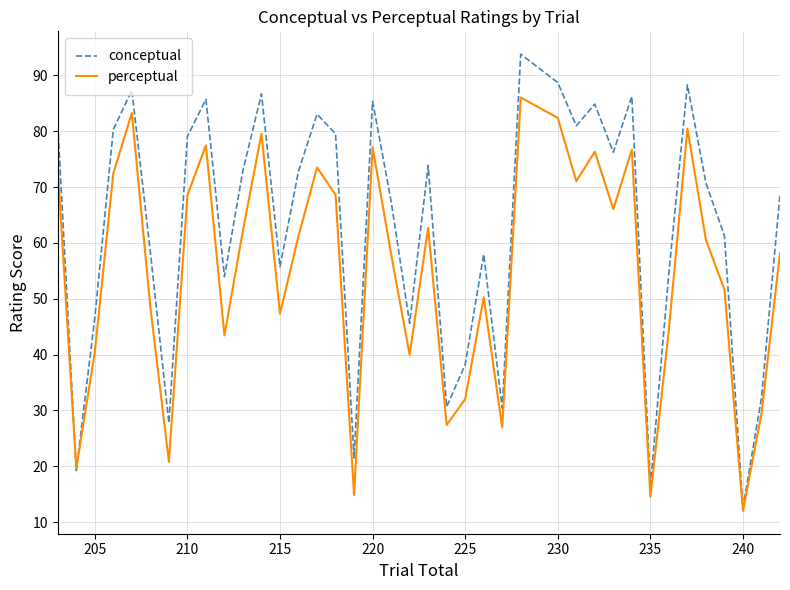

Rank the series by their average value, from lowest to highest.

perceptual, conceptual